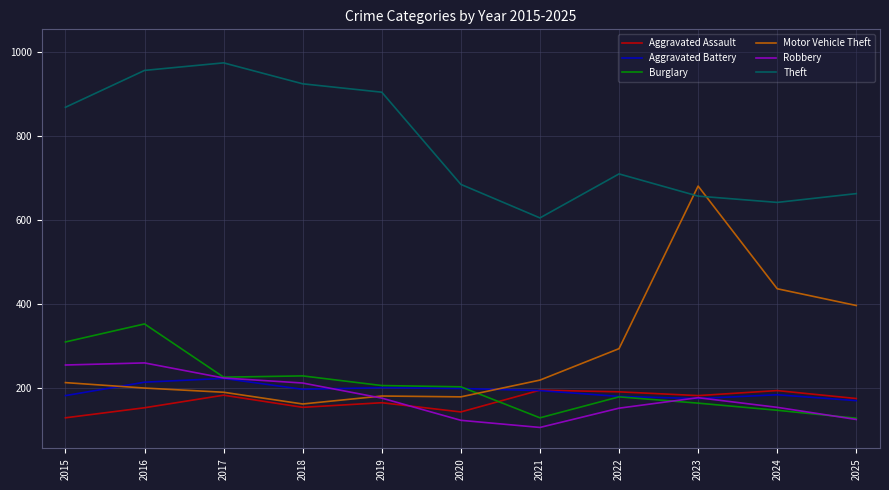

The value of Burglary at 2016 is 592. True or false?

False